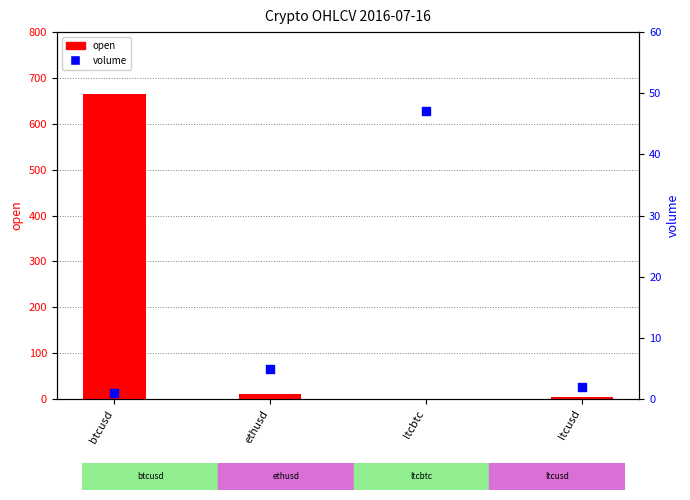

What are all the series names shown in the legend?

open, volume